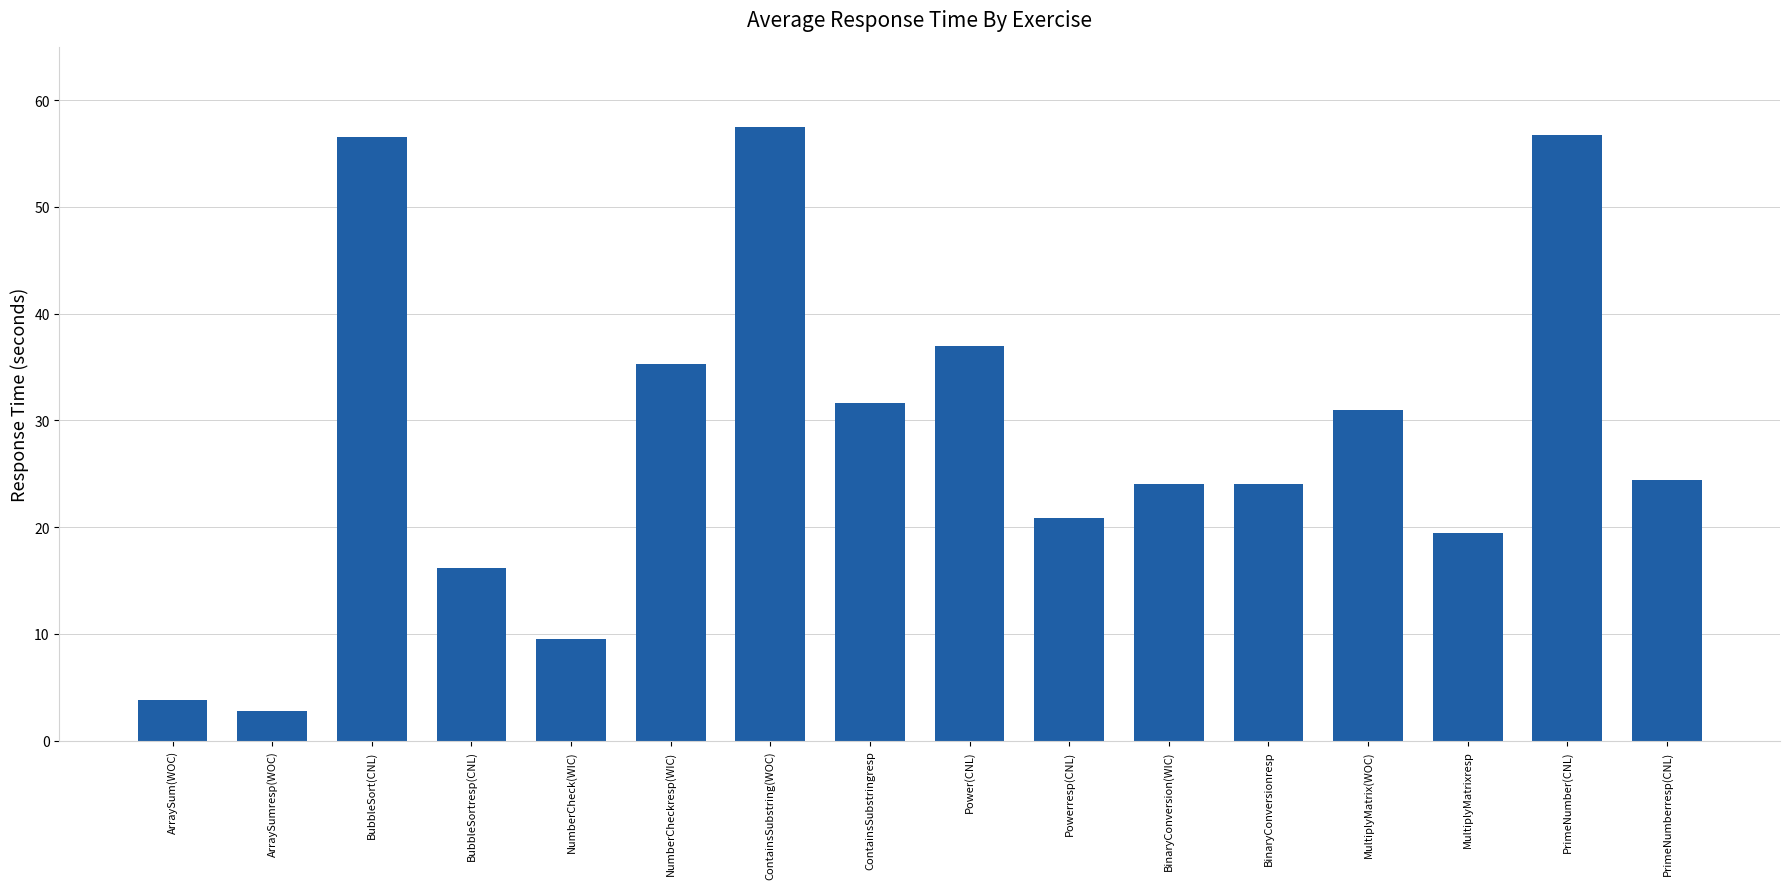

Are the bars horizontal?

No